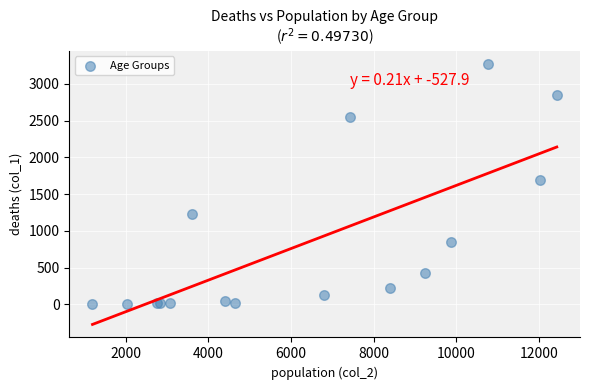

What Y value in the scatter plot is closest to 1638?

1690